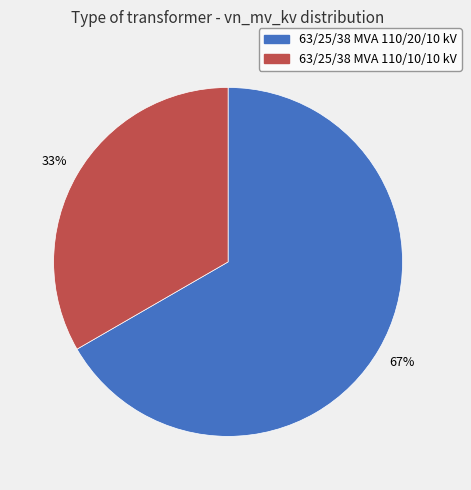

To the nearest percent, what is the combined percentage of 63/25/38 MVA 110/10/10 kV and 63/25/38 MVA 110/20/10 kV?

100%